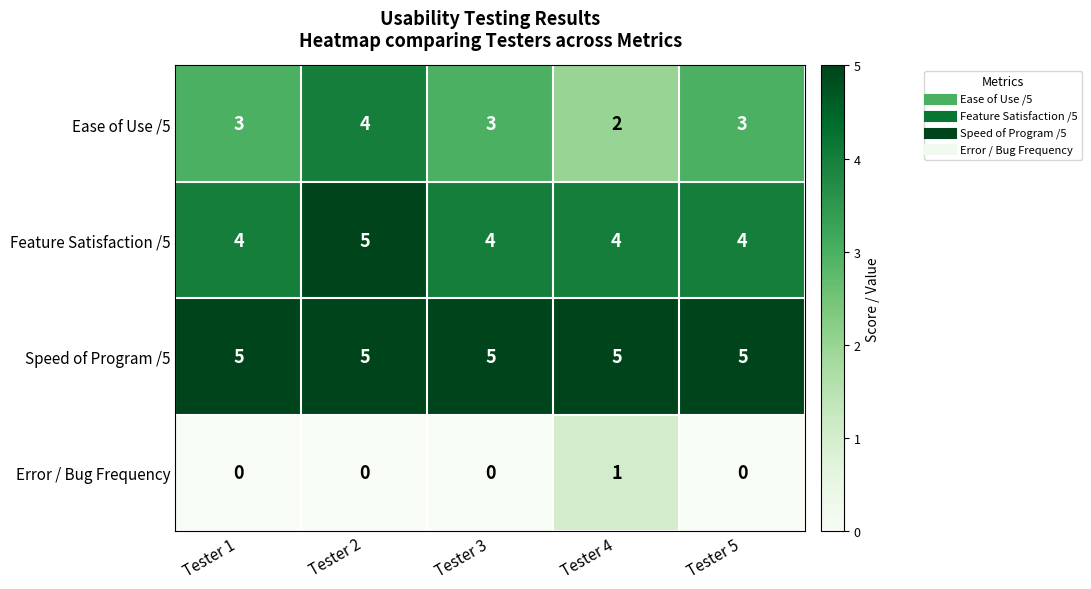

Reading left to right, list all the values displayed in this chart.

Ease of Use /5: 3	4	3	2	3
Feature Satisfaction /5: 4	5	4	4	4
Speed of Program /5: 5	5	5	5	5
Error / Bug Frequency: 0	0	0	1	0